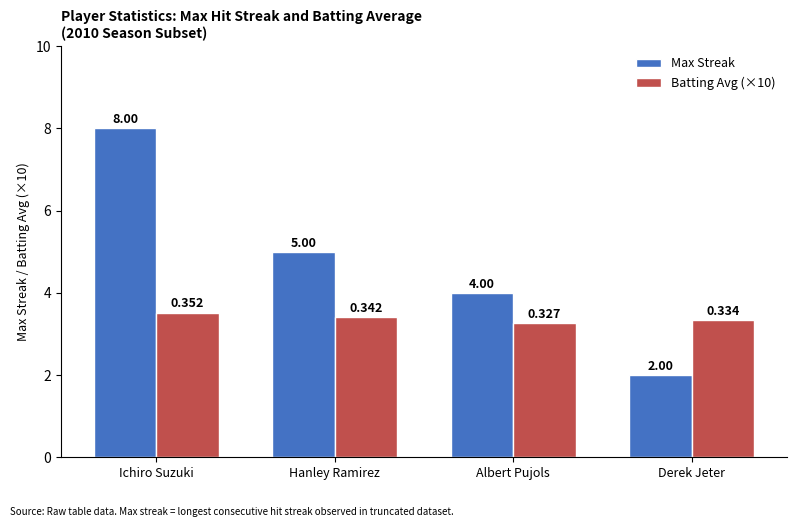

Rank the series at Hanley Ramirez from highest to lowest value.

Max Streak, Batting Avg (×10)